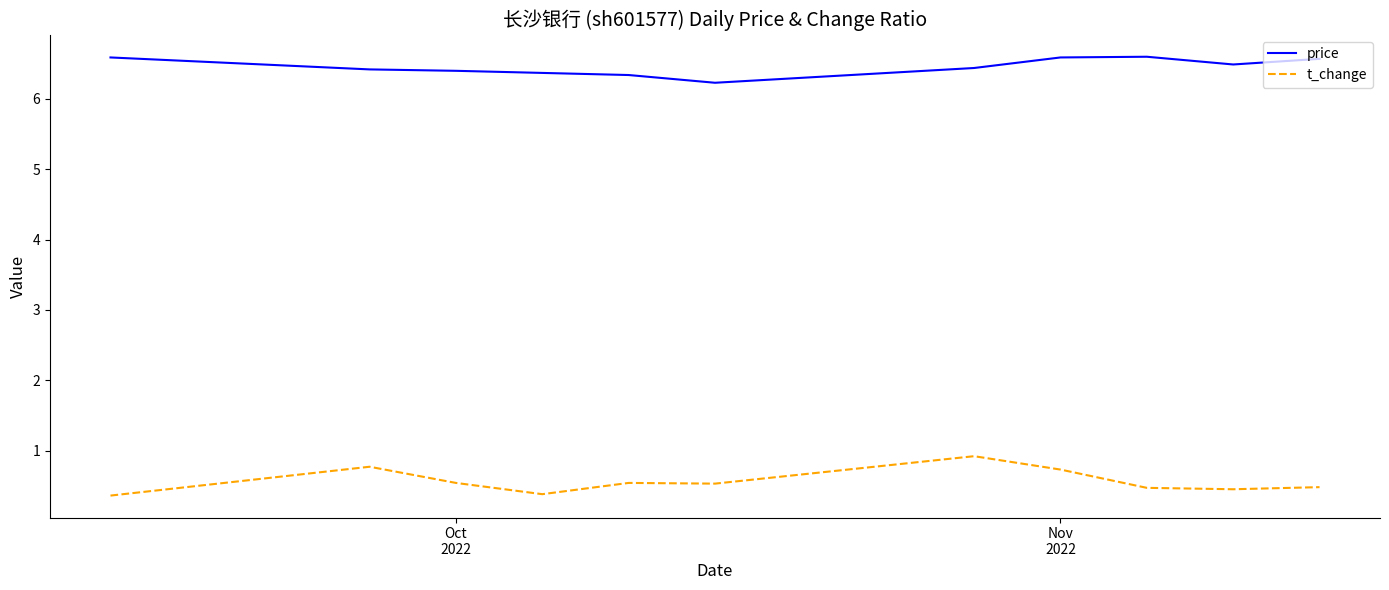

Rank the series by their maximum value, from lowest to highest.

t_change, price